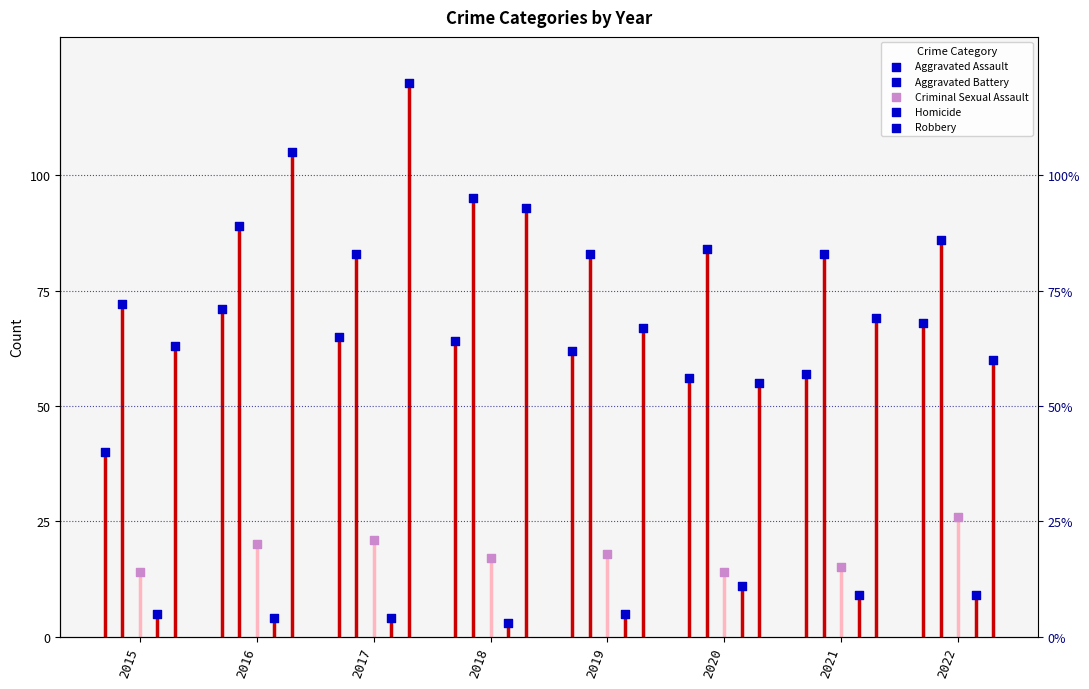

At how many categories does at least one series exceed 31?

8